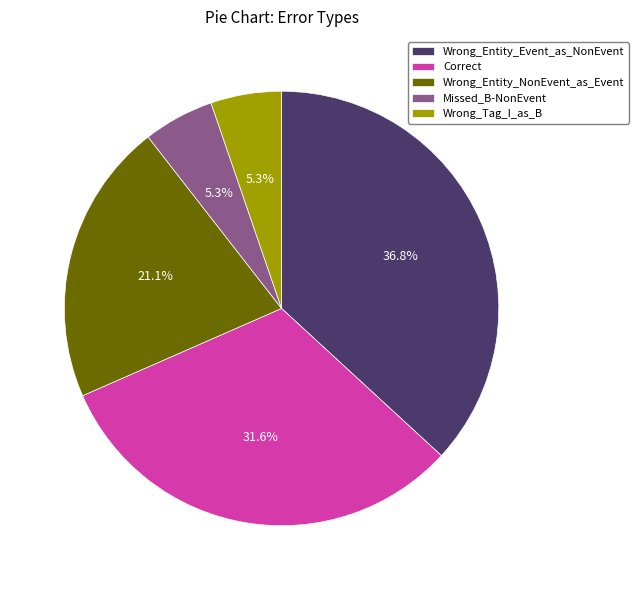

Between Wrong_Tag_I_as_B and Wrong_Entity_NonEvent_as_Event, which is larger?

Wrong_Entity_NonEvent_as_Event